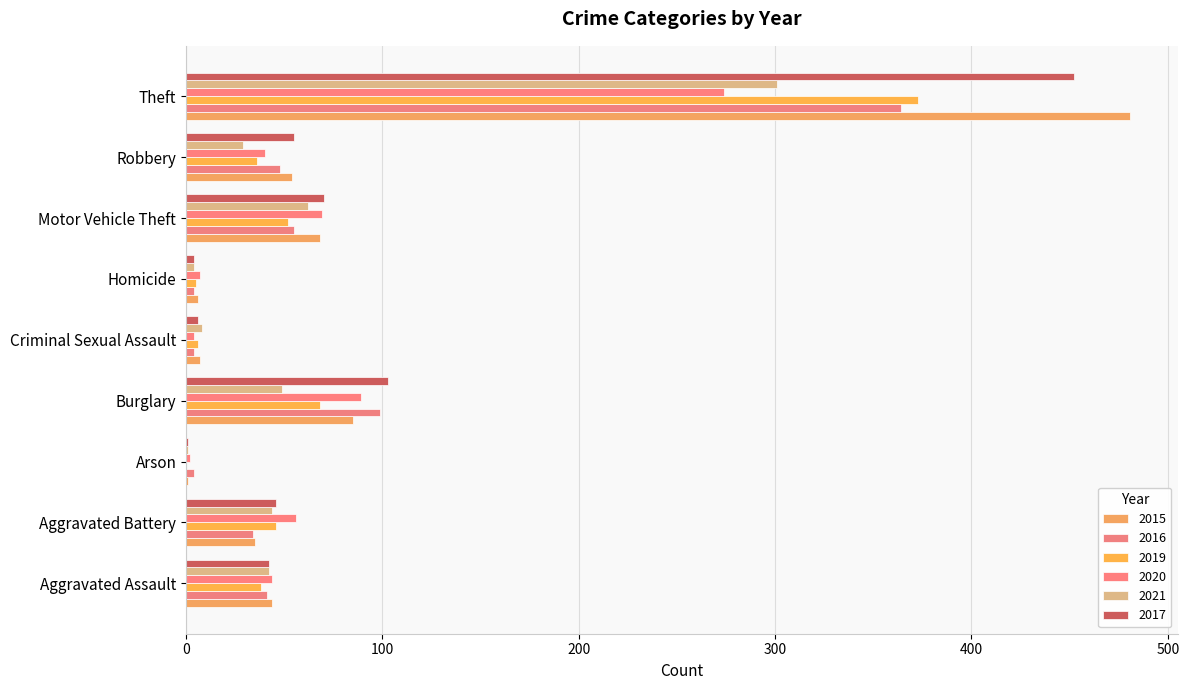

How many categories are shown in the chart?

9